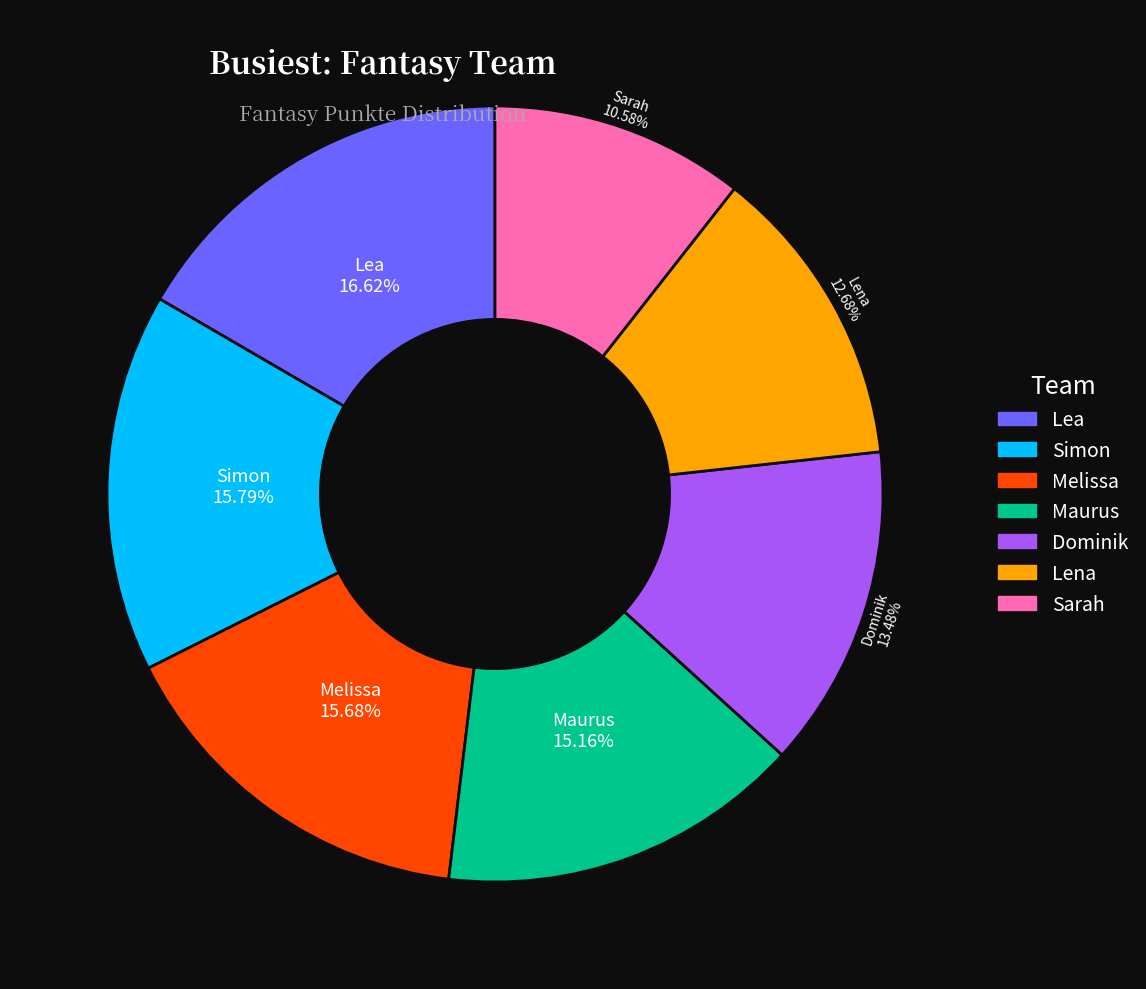

To the nearest percent, what percentage of the pie is Lea?

17%